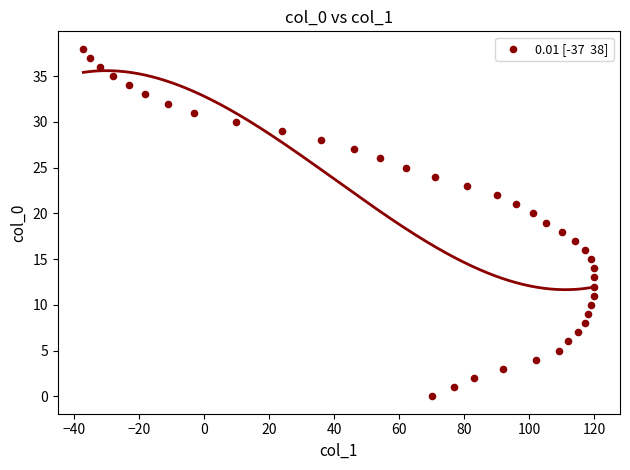

What is the range of Y values (max minus min)?

38